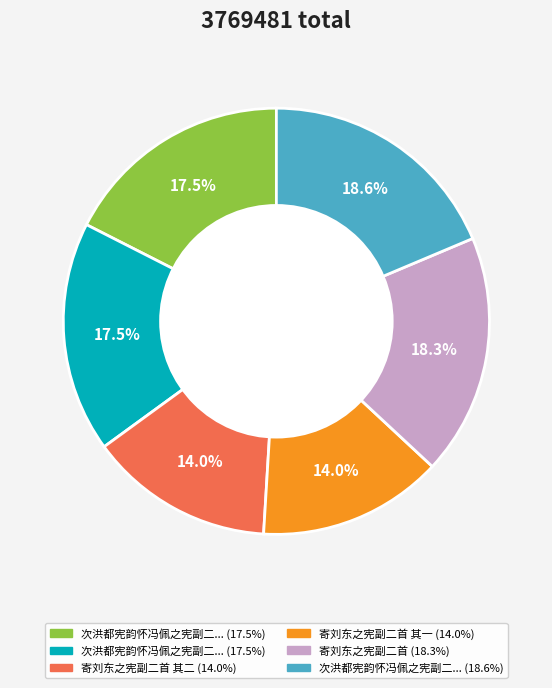

Is there any slice that represents more than half of the pie?

No